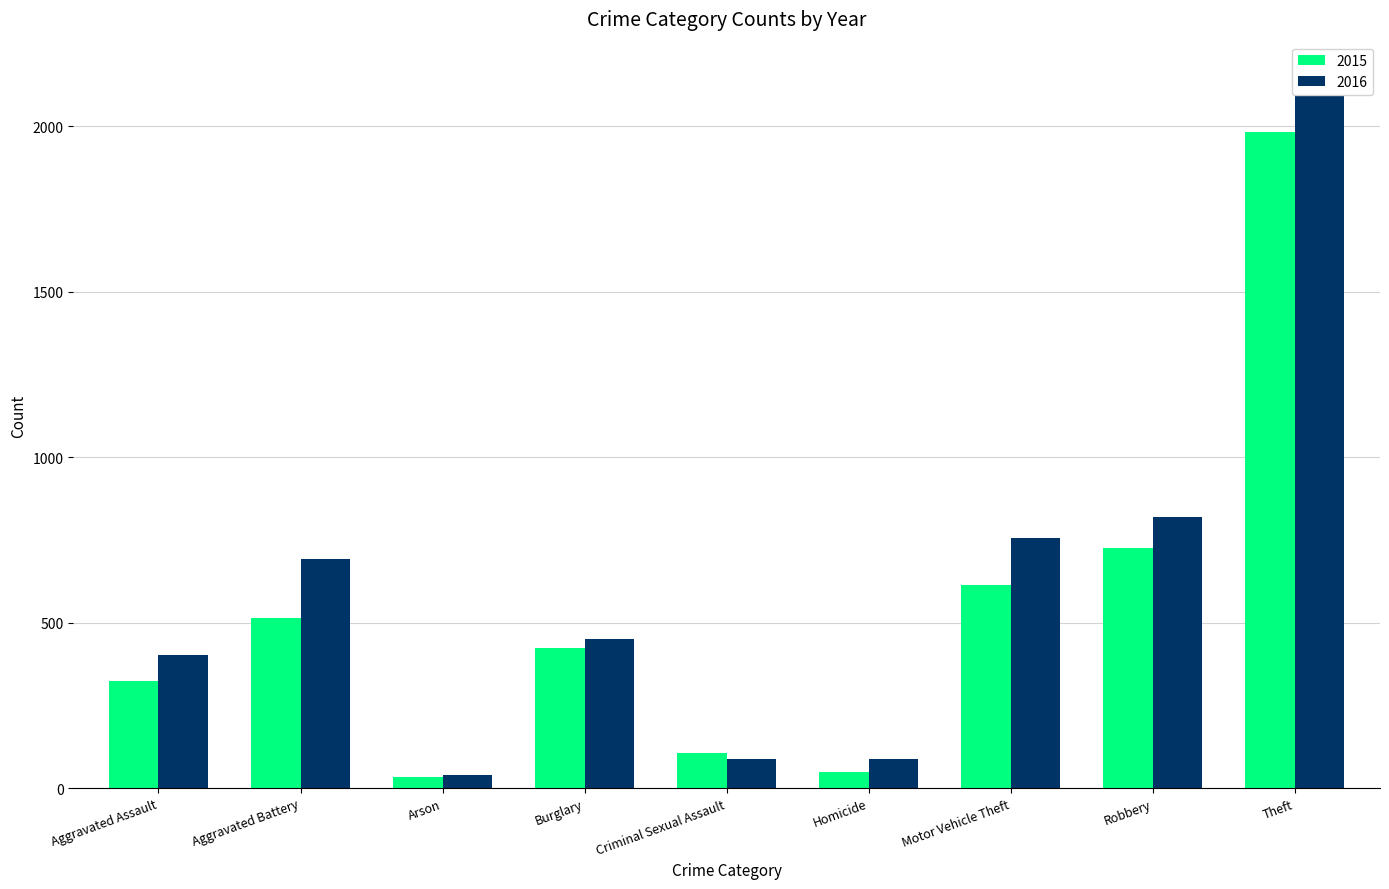

Rank the categories by 2015 value from highest to lowest.

Theft, Robbery, Motor Vehicle Theft, Aggravated Battery, Burglary, Aggravated Assault, Criminal Sexual Assault, Homicide, Arson